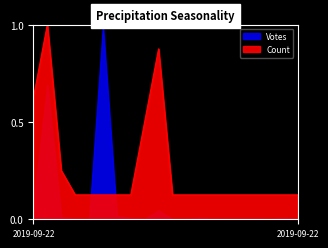

What position from the right is 2019-09-22 17:32?

17